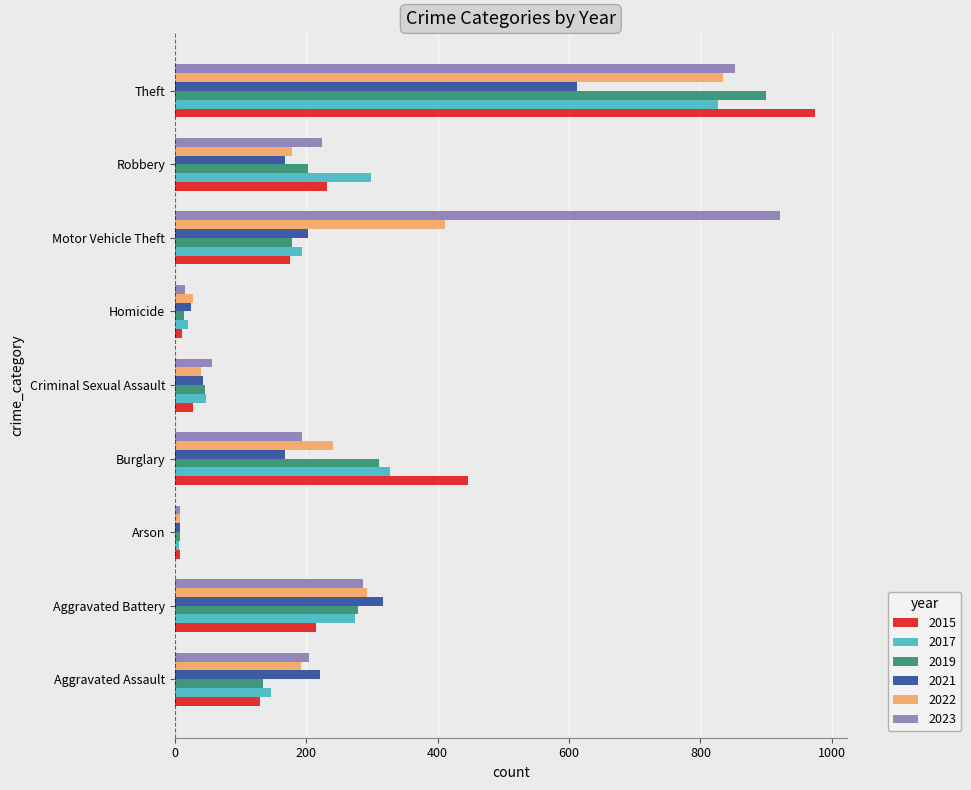

What is the spread (max minus min) of values at Motor Vehicle Theft?

746